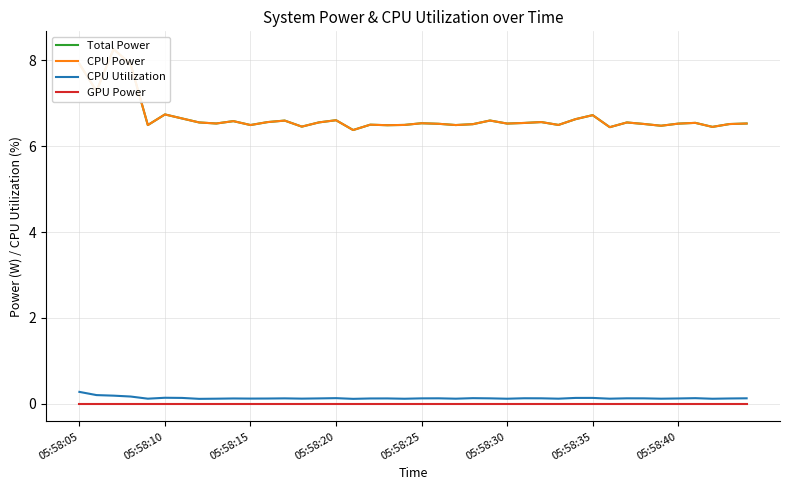

What is the maximum value for CPU Utilization?

0.3